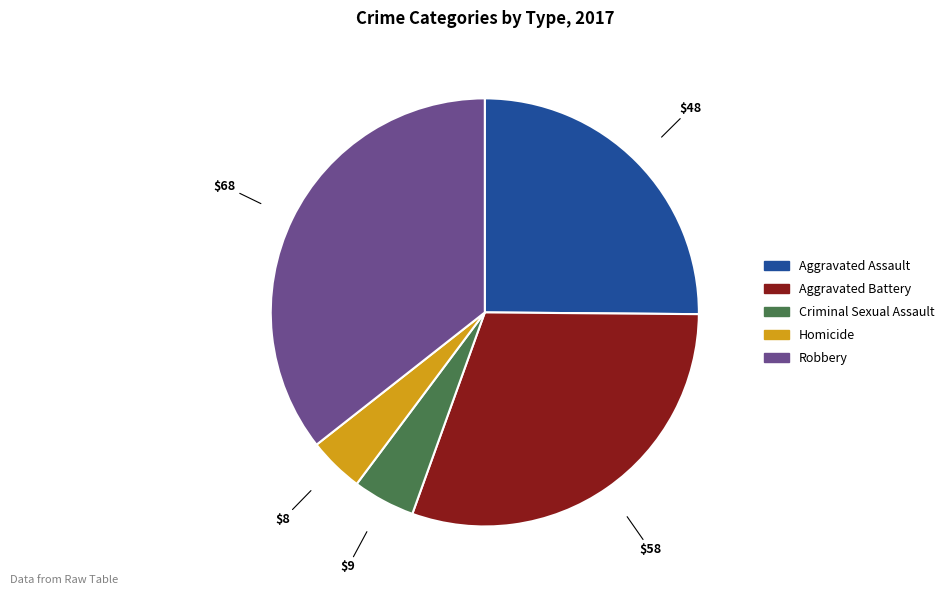

Rank the categories by value from lowest to highest.

Homicide, Criminal Sexual Assault, Aggravated Assault, Aggravated Battery, Robbery